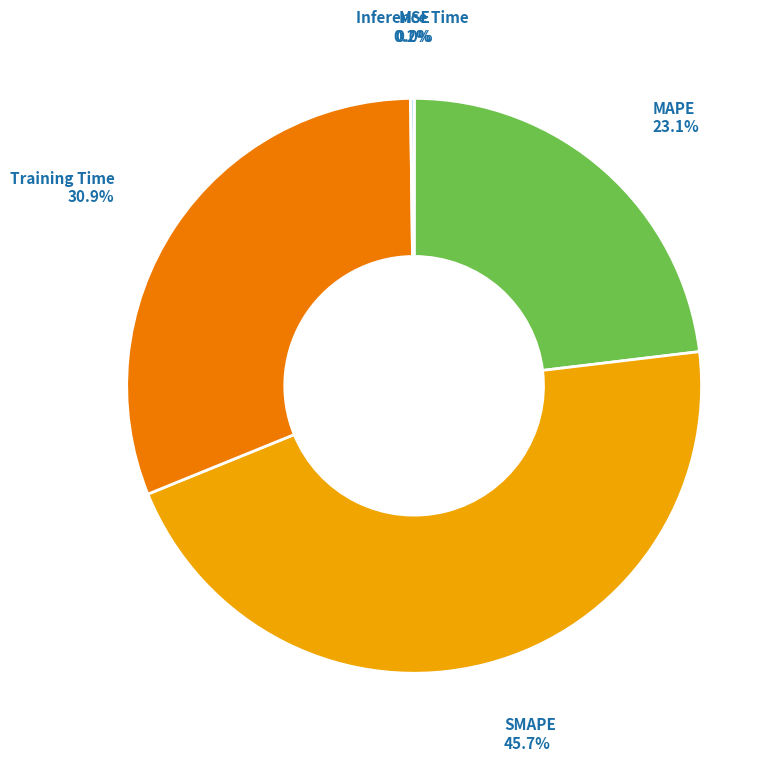

Is there a majority slice in this chart?

No